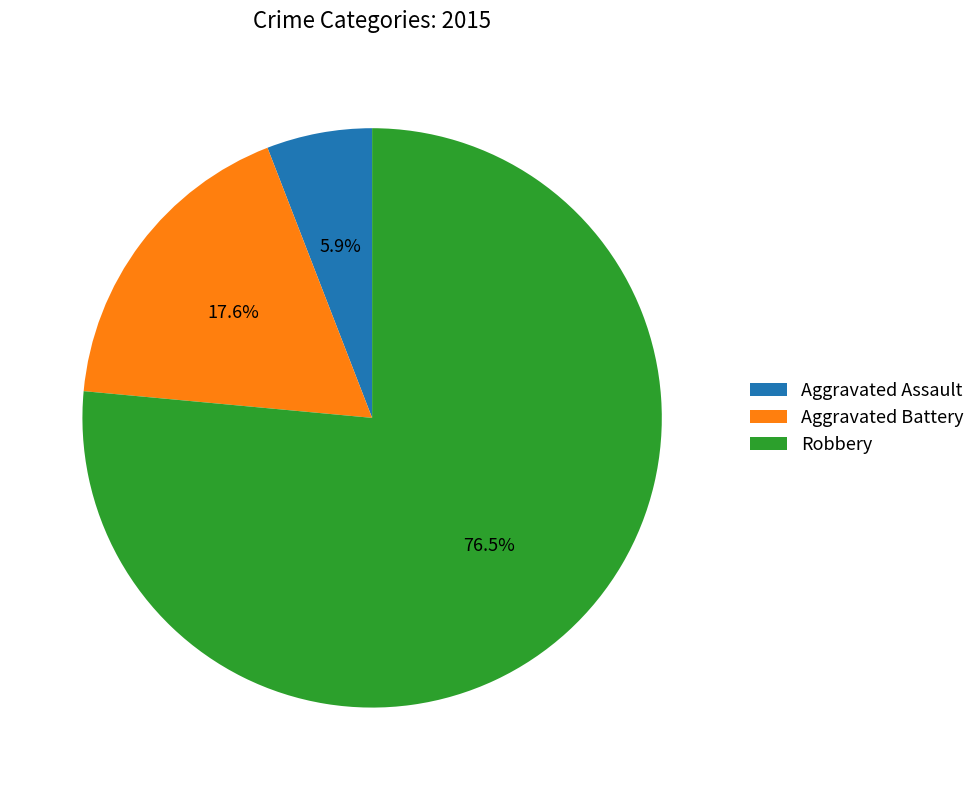

Rank the categories by value from lowest to highest.

Aggravated Assault, Aggravated Battery, Robbery